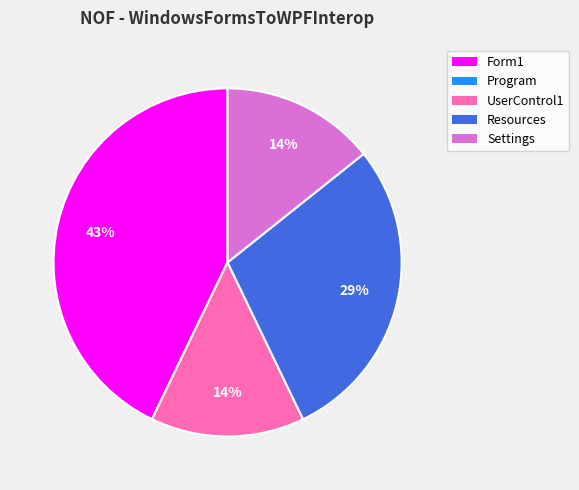

The UserControl1 slice represents 21% of the pie. True or false?

False